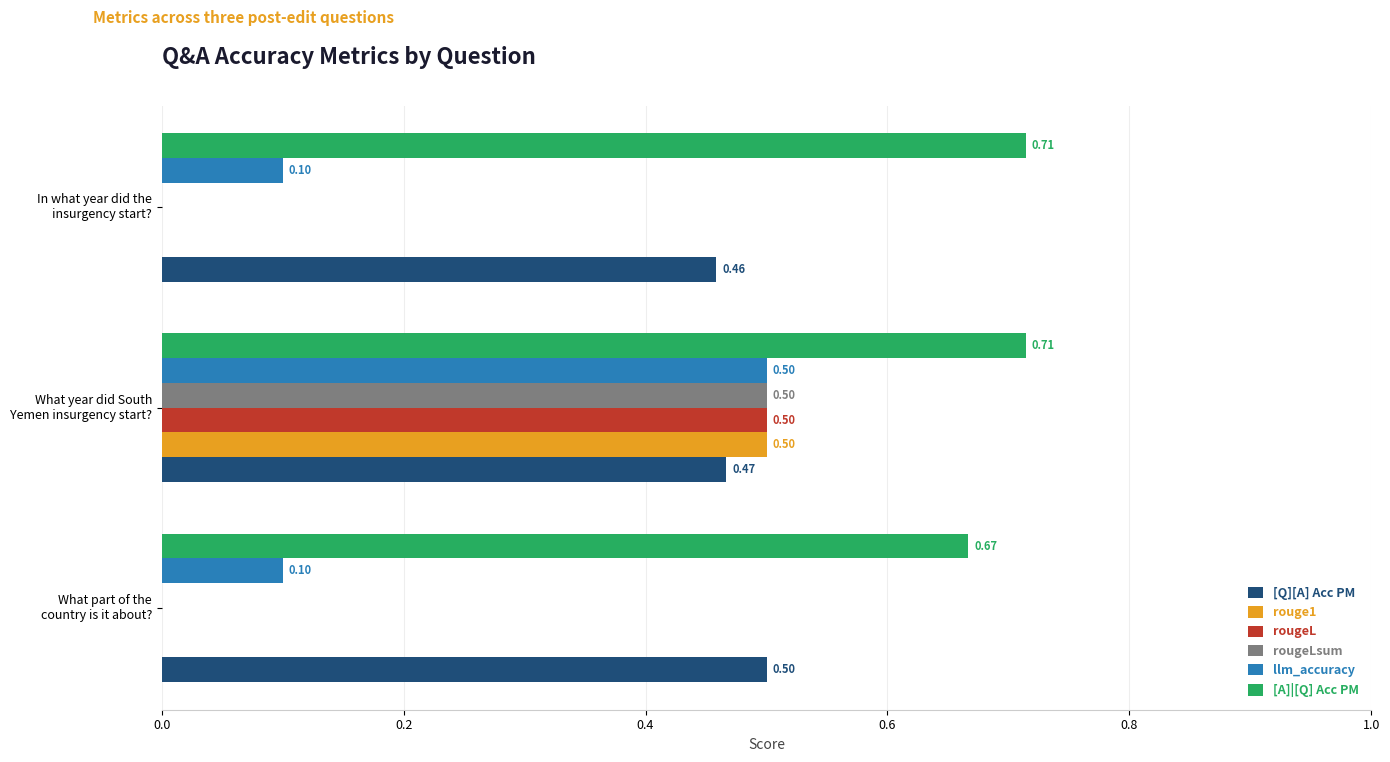

What is the sum of all rougeL values?

0.5